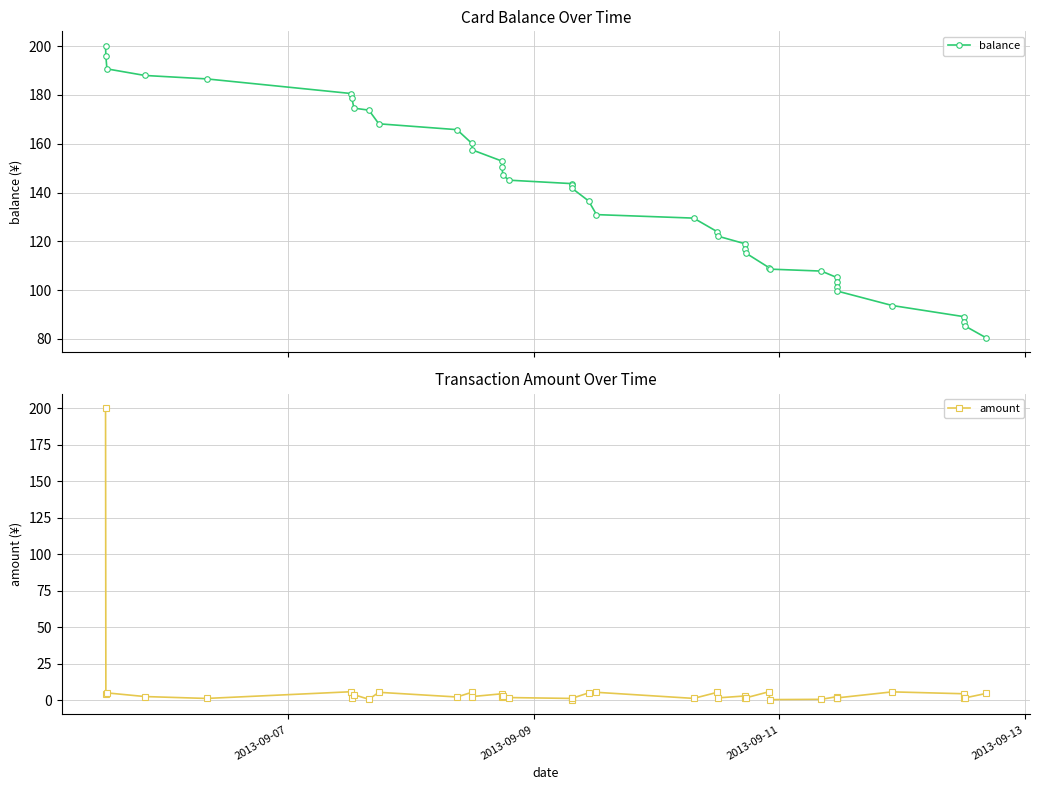

Which series has the widest spread of values?

amount